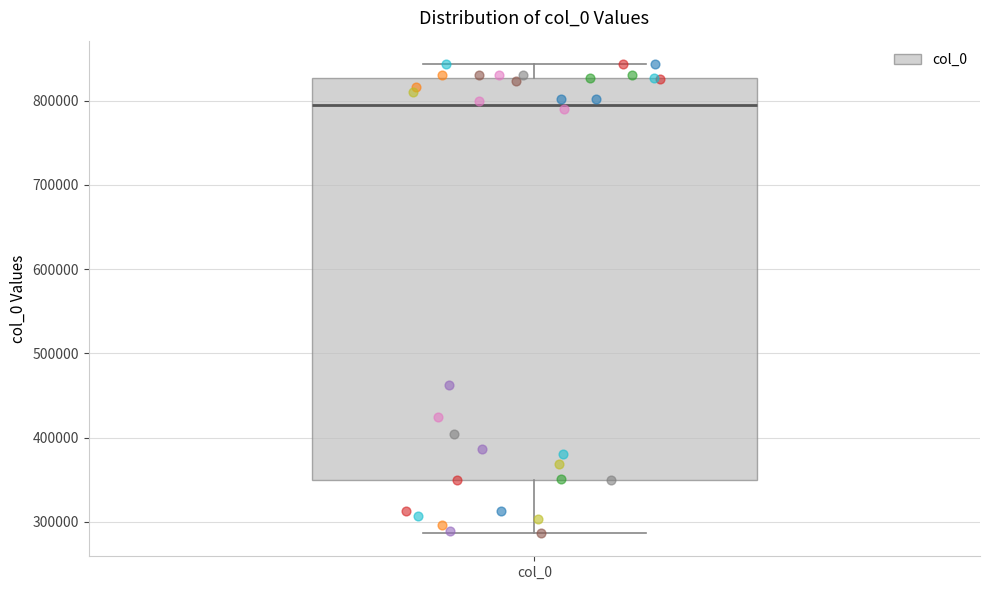

Where does the lower whisker of the box for col_0 end on the y-axis? The values are not printed on the chart, so give them approximately, as read against the axis.

290000